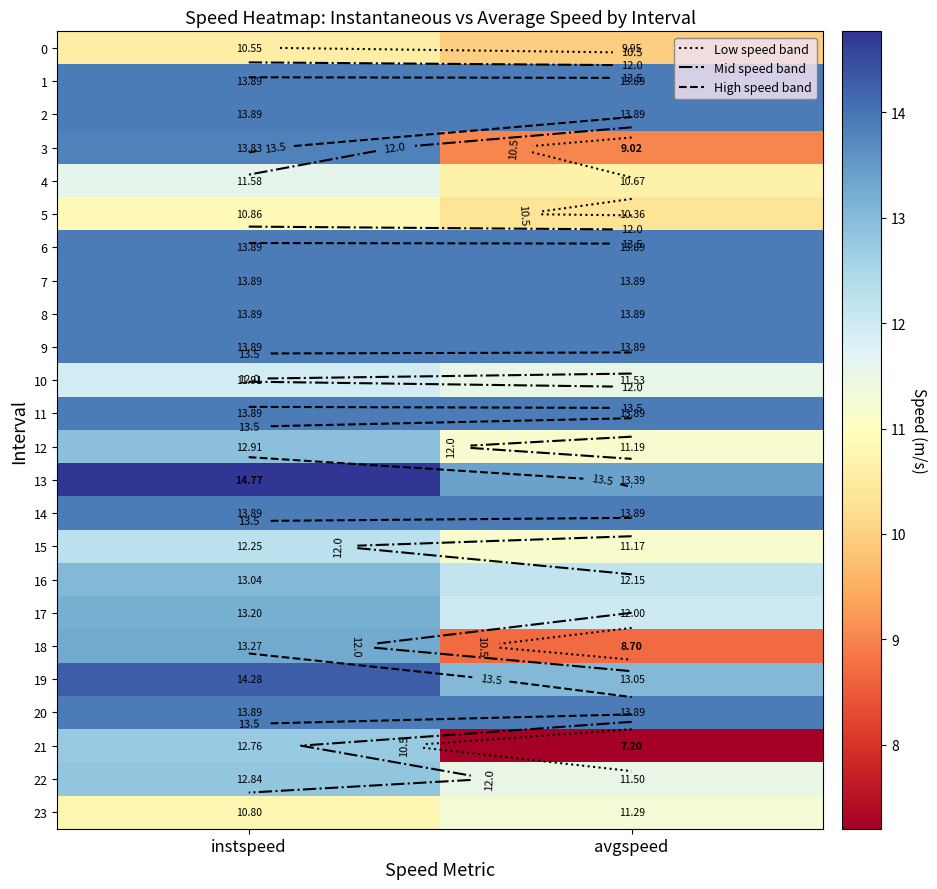

Count the number of categories in the chart.

2